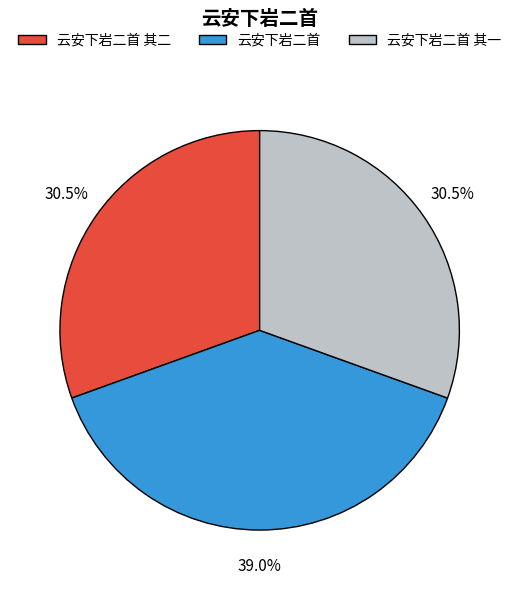

To the nearest percent, what portion does 云安下岩二首 represent?

39%